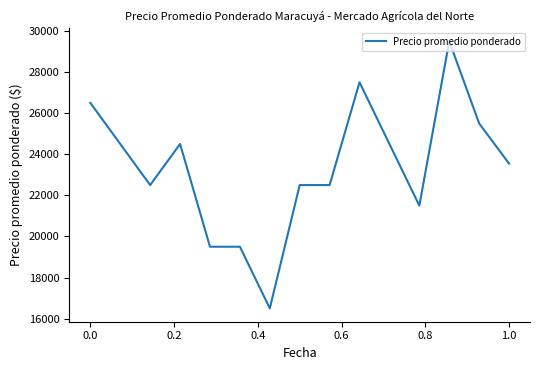

What is the maximum value shown in the chart?

29500